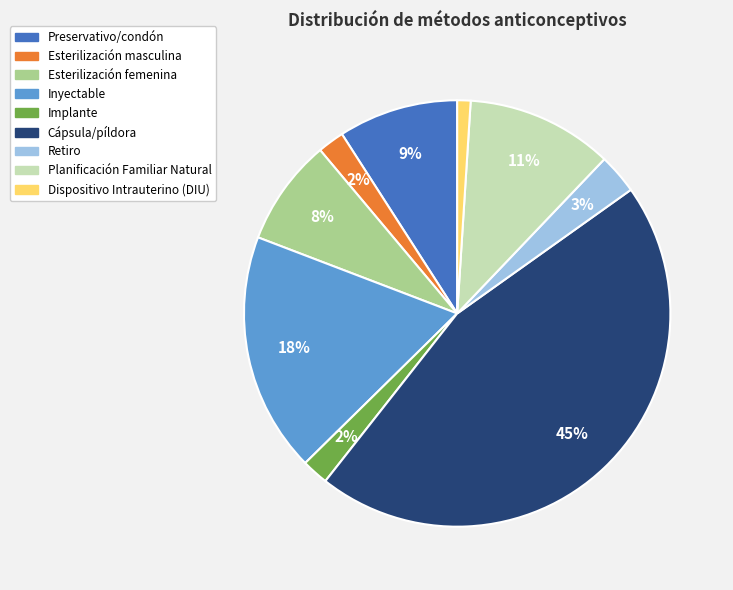

Is the sum of Planificación Familiar Natural and Dispositivo Intrauterino (DIU) greater than half?

No